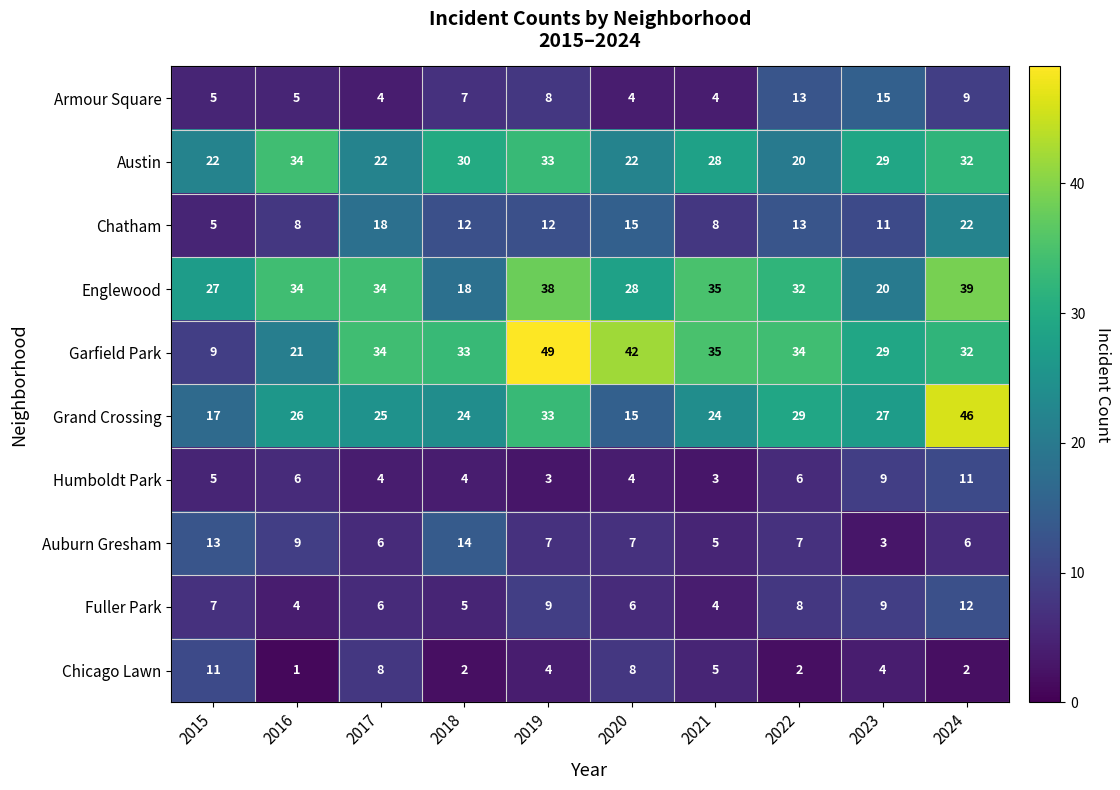

The value of Chatham at 2020 is 15. True or false?

True